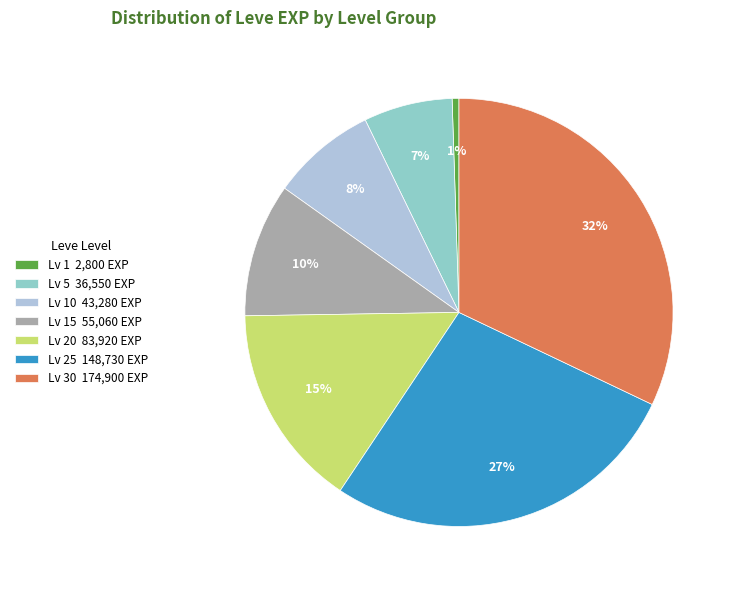

To the nearest percent, what is the average slice percentage?

14%